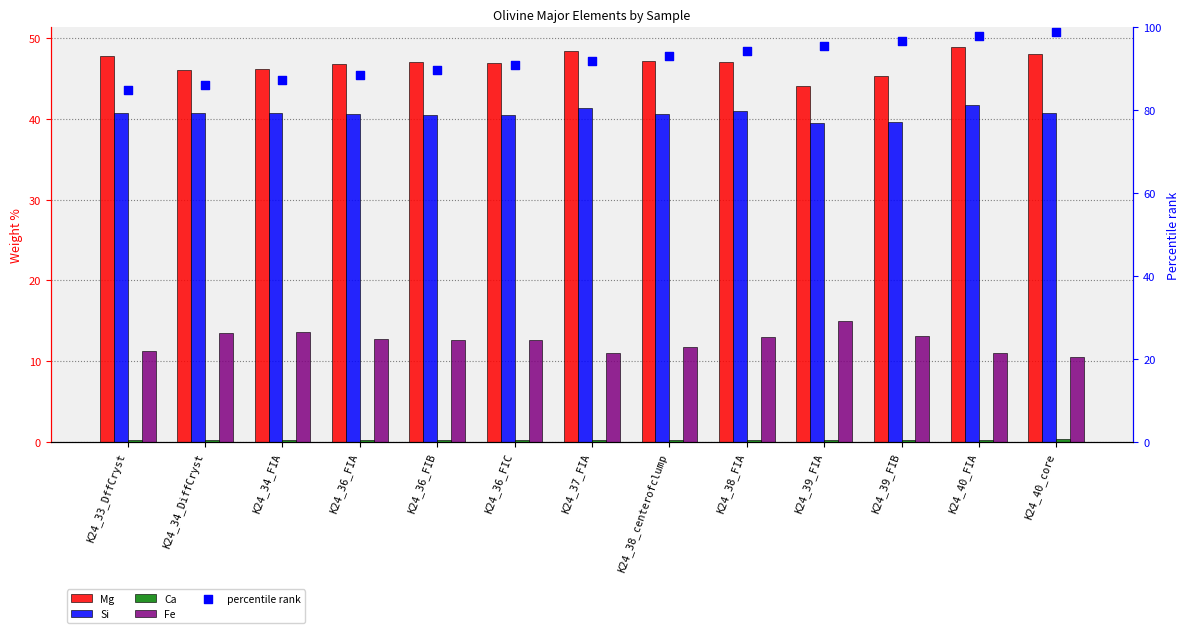

Which series reaches the maximum Y coordinate?

percentile rank